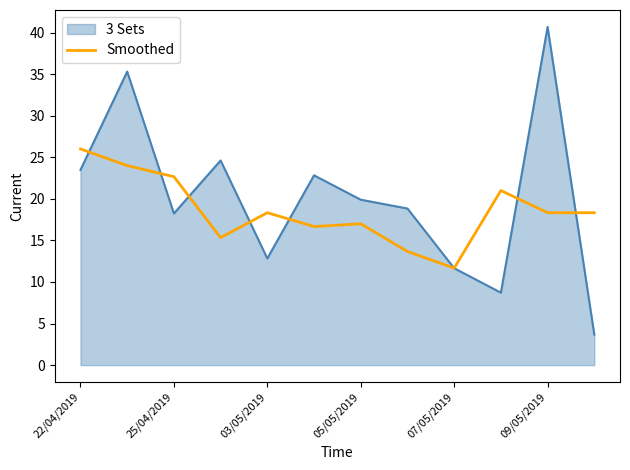

What is the minimum value for Smoothed?

11.7